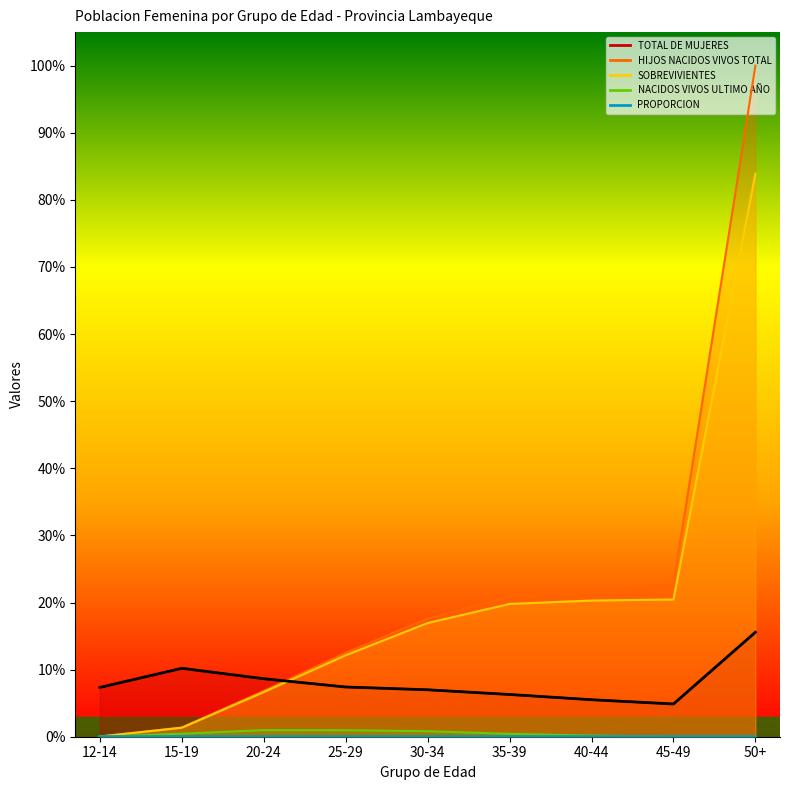

True or false: TOTAL DE MUJERES has a value of 0.0 at 20-24.

False